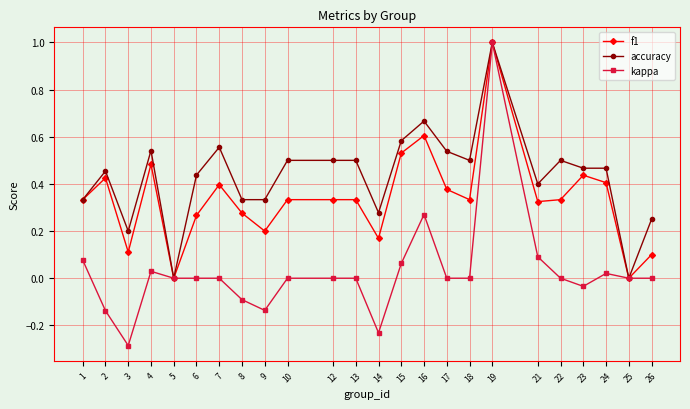

At which label does kappa reach its peak?

19